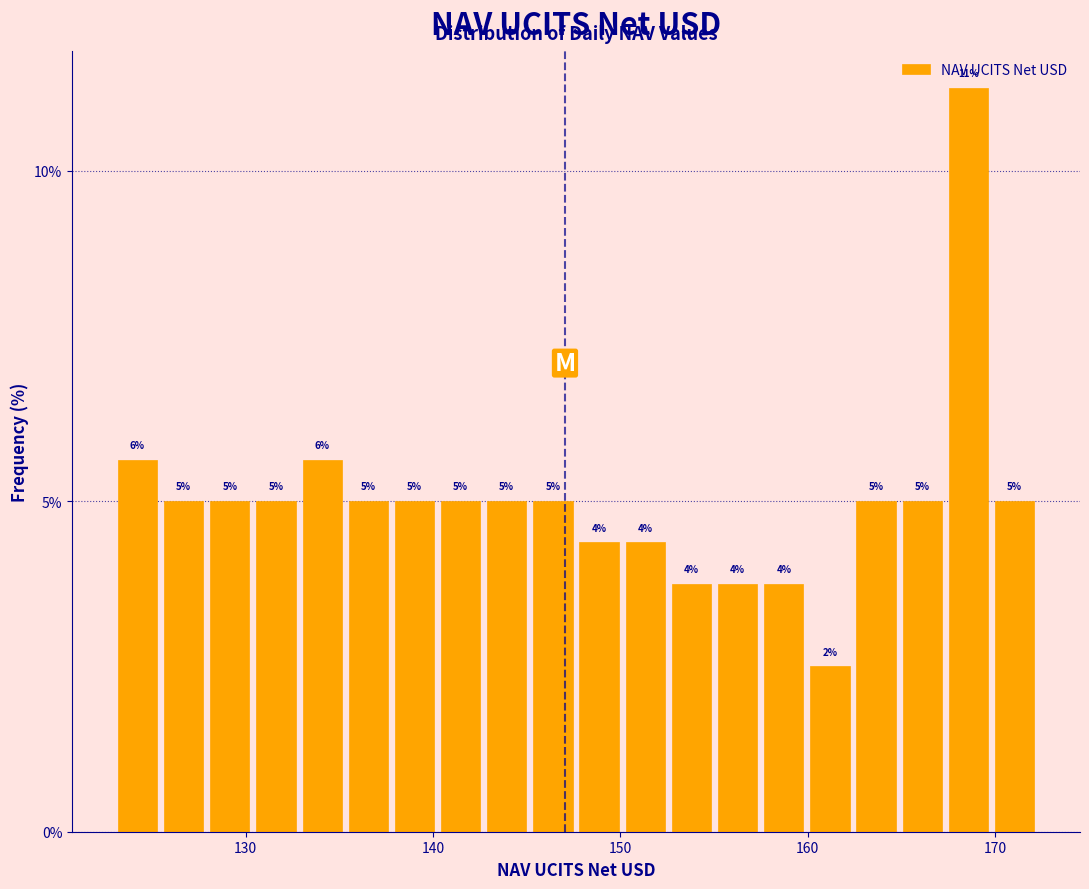

Around what value on the x-axis is the tallest bar? Give the approximate position of its centre, as read against the axis.

169